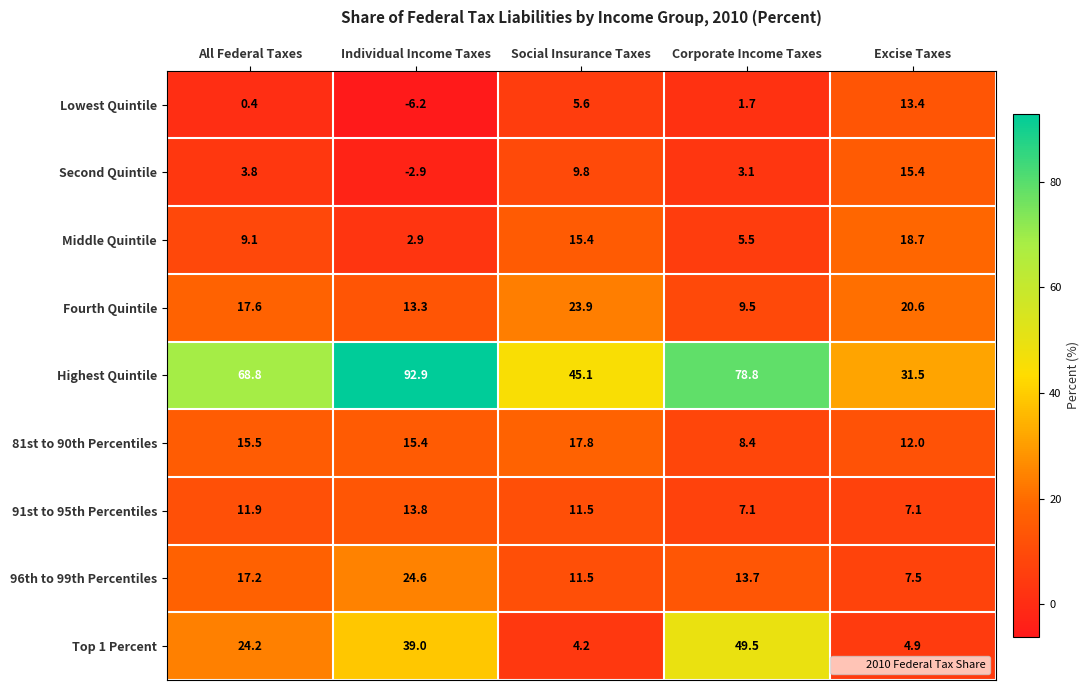

Which category has the highest value in the 96th to 99th Percentiles series?

Individual Income Taxes